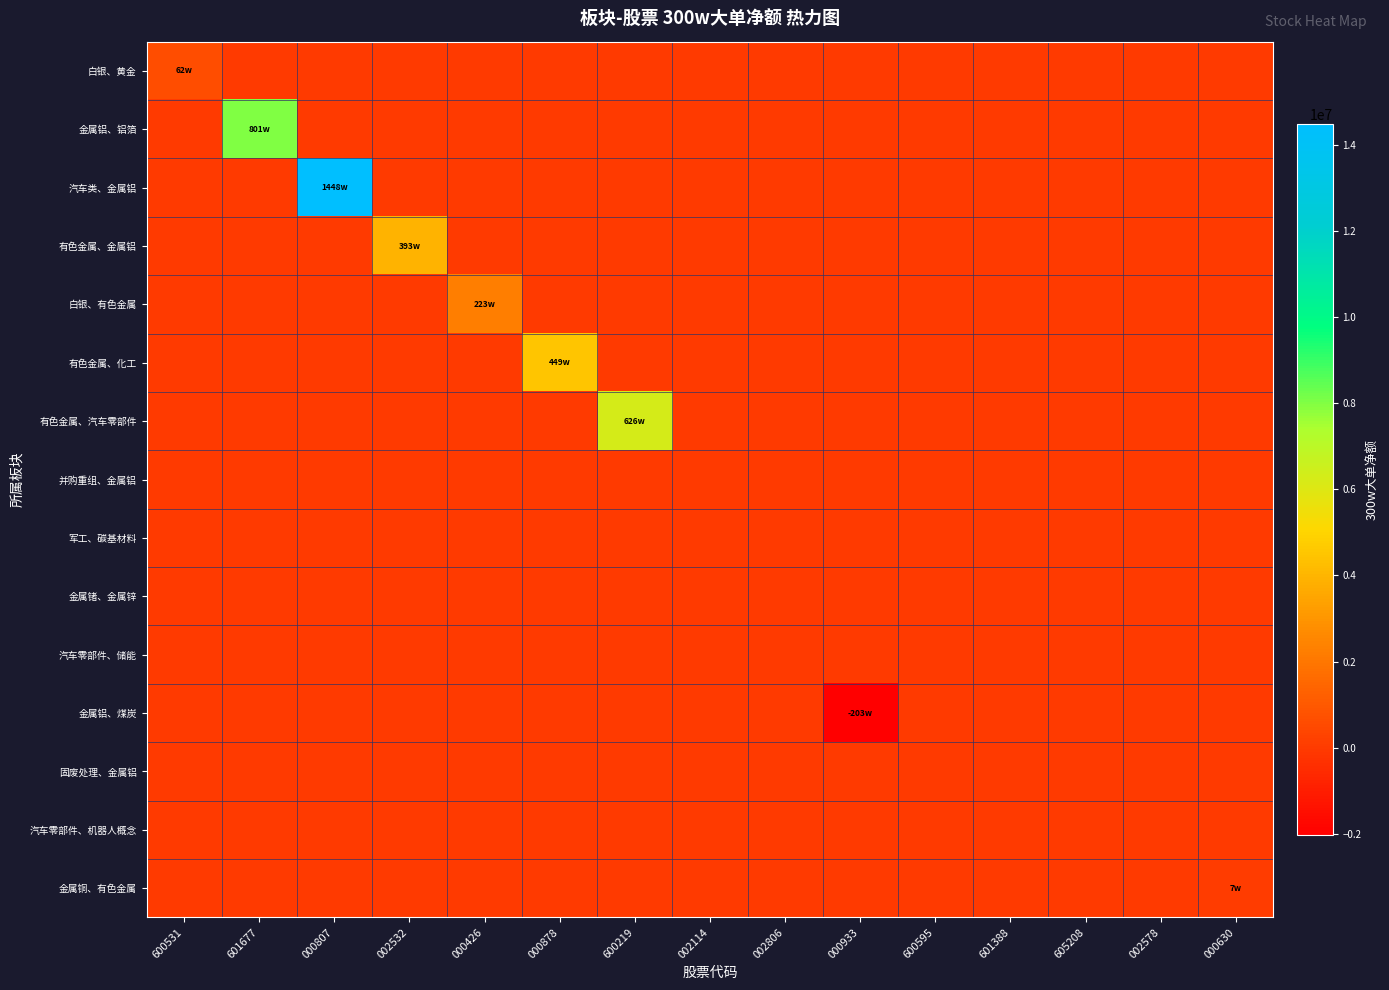

At which category is the sum across all series the highest?

000807